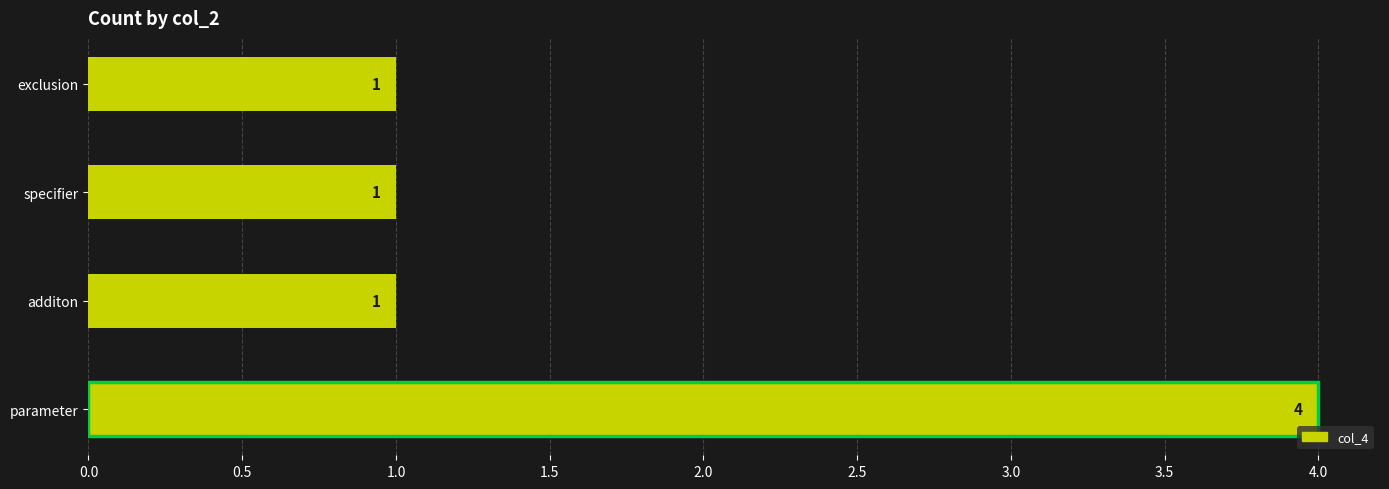

Are the bars horizontal?

Yes